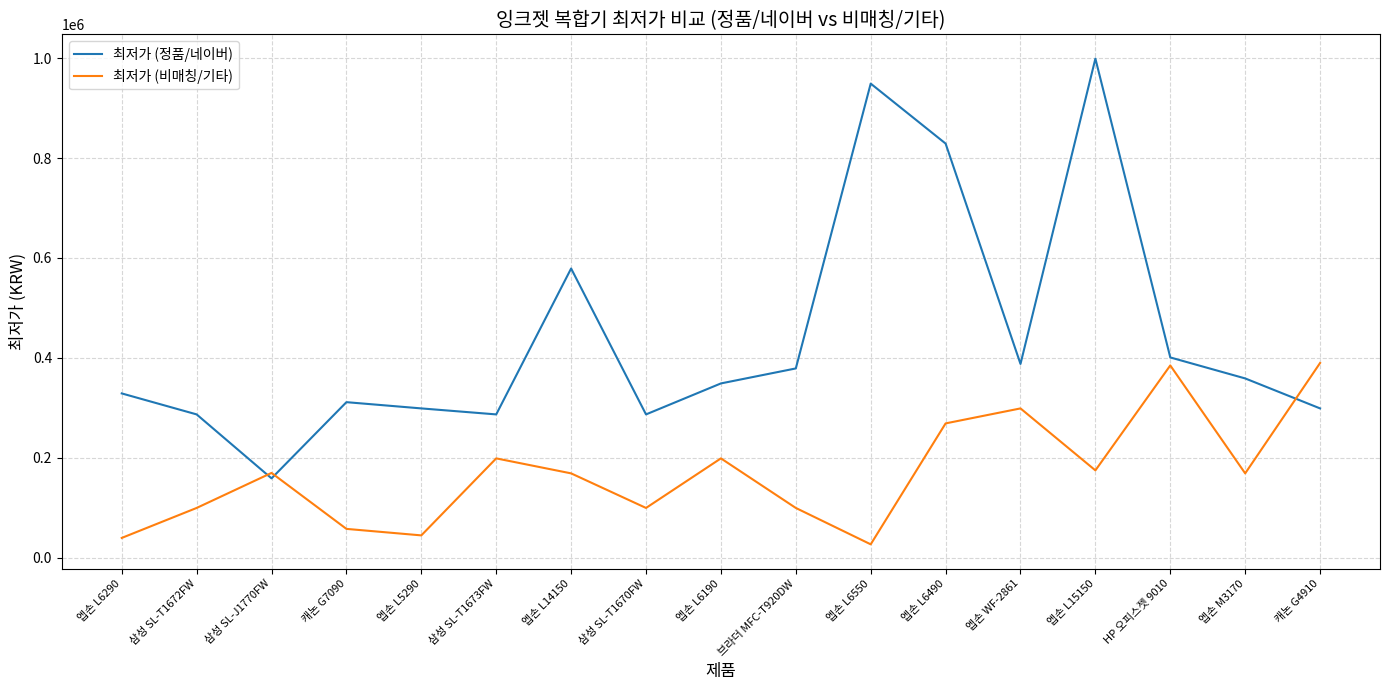

What is the maximum value shown in the chart?

999000